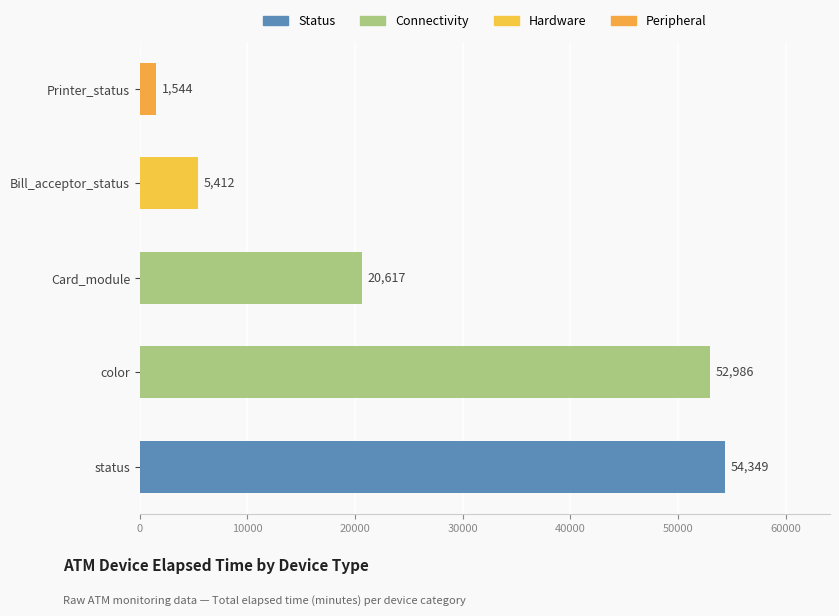

List the labels in order of value, largest first.

status, color, Card_module, Bill_acceptor_status, Printer_status